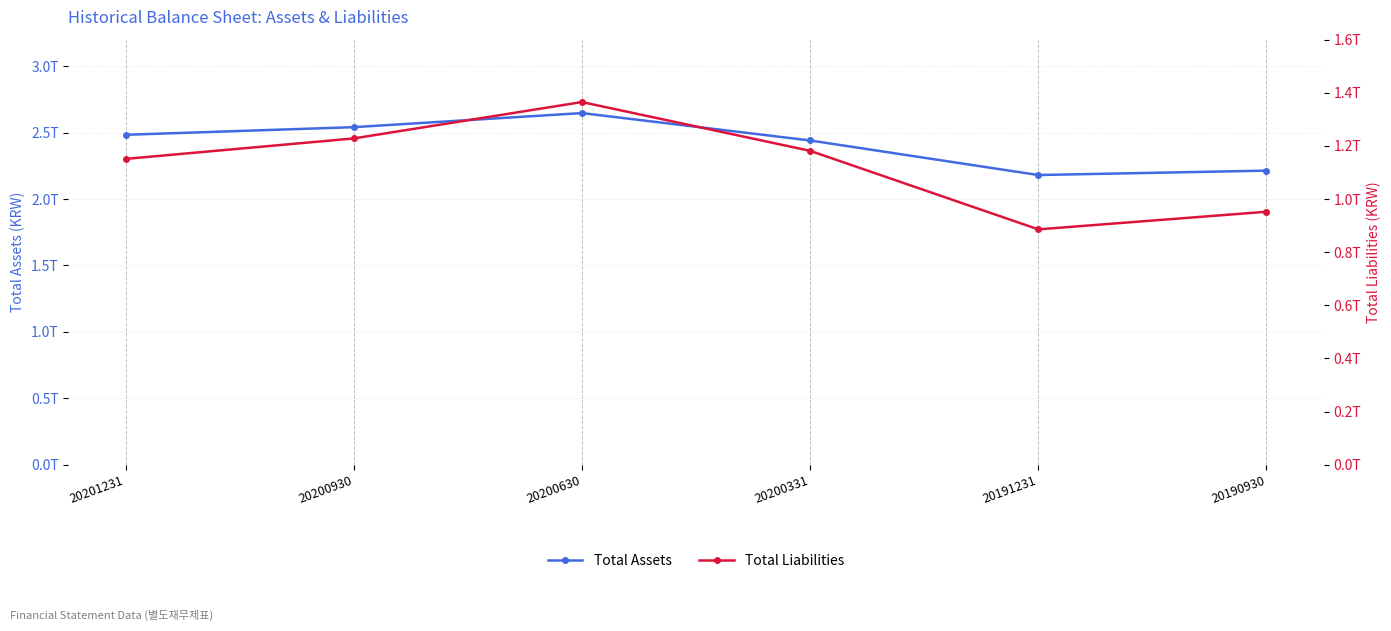

The Total Liabilities series shows 61054095230 at 20200331. True or false?

False